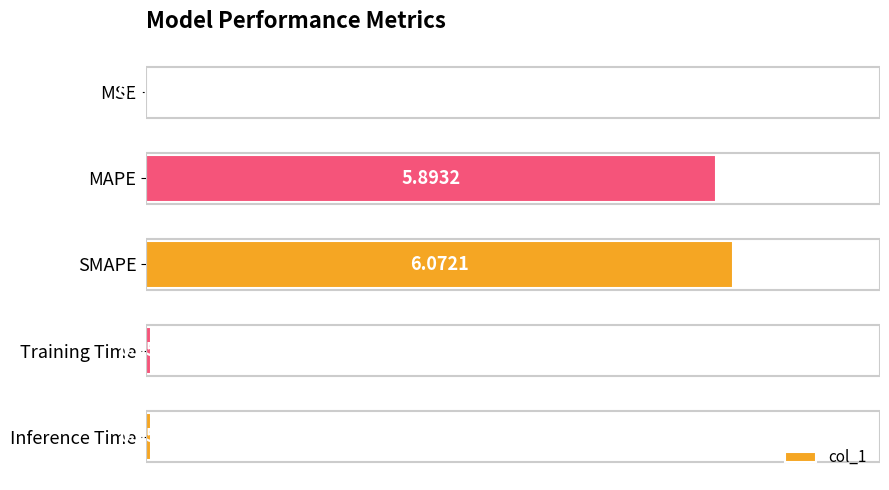

What is the average value?

2.4